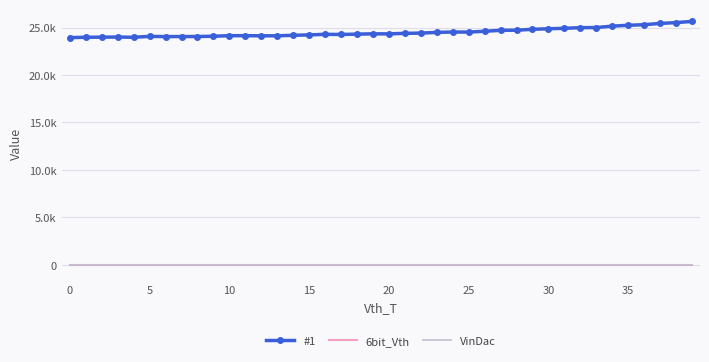

How many lines are shown in the chart?

3